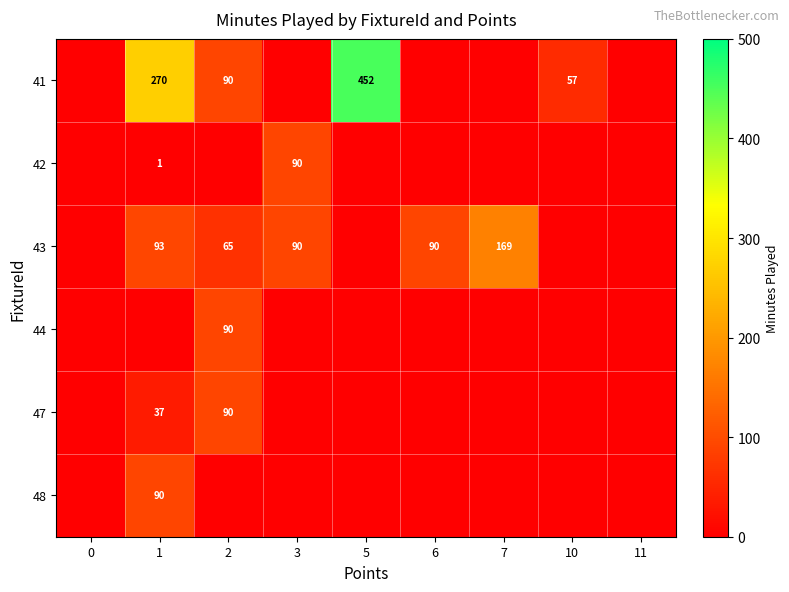

True or false: 43 has a value of 65 at 2.

True